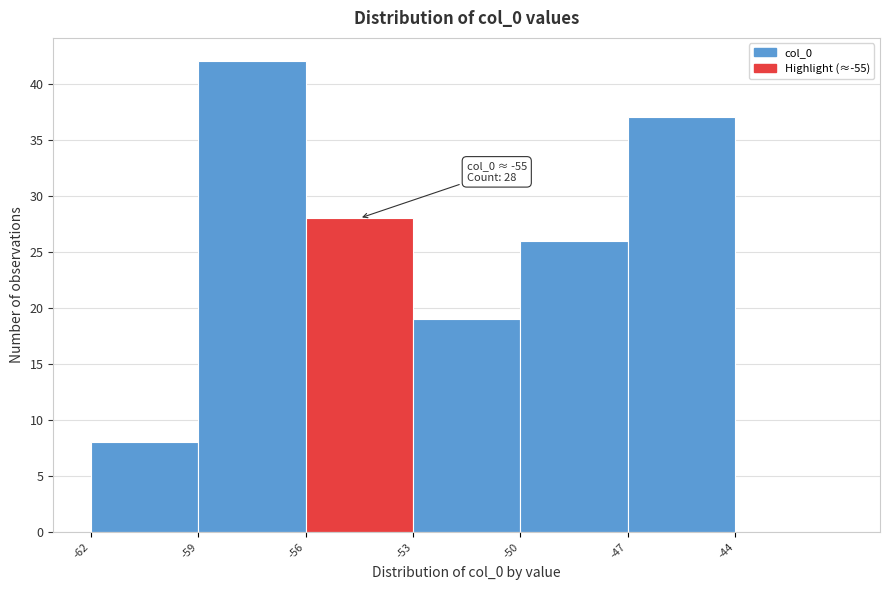

Over which range of the x-axis is the bar tallest?

-59 to -56